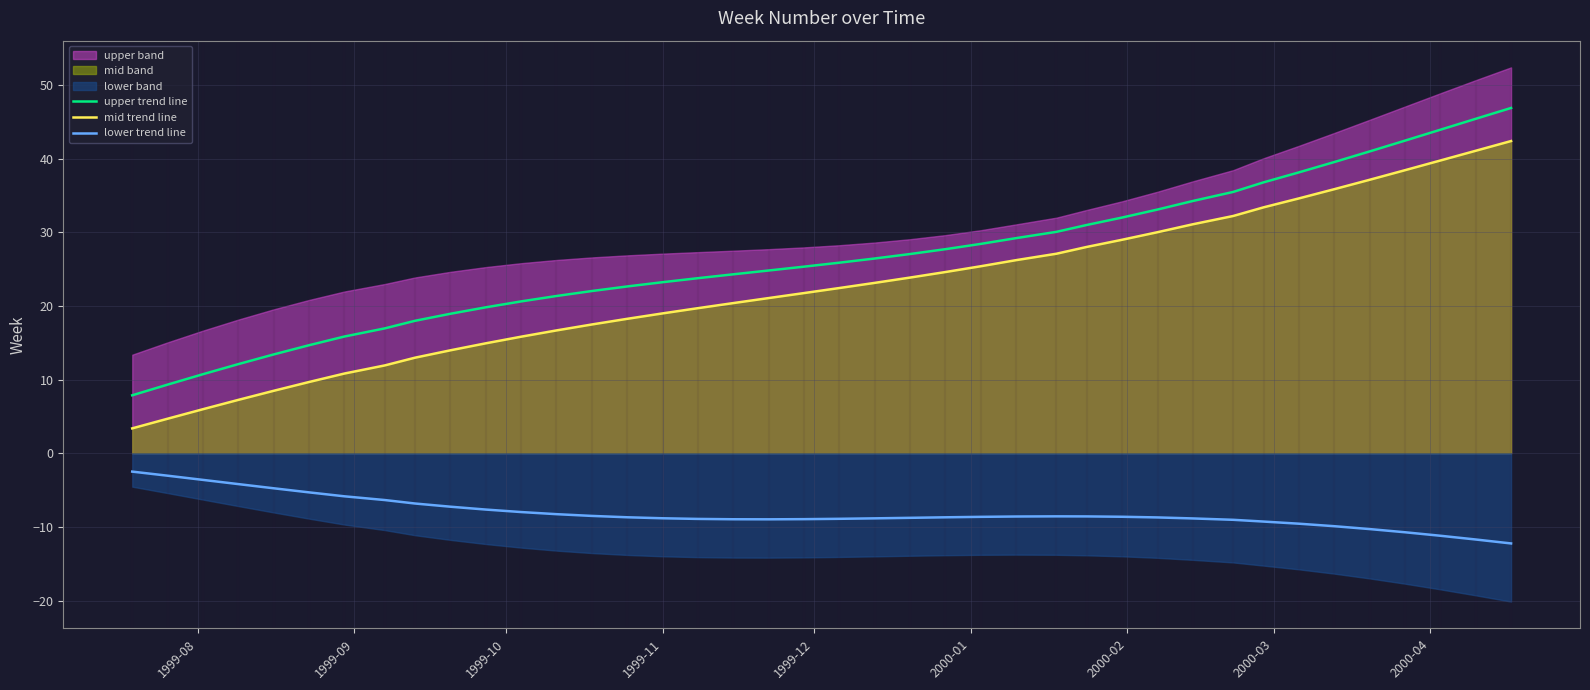

True or false: mid trend line and upper trend line intersect in this chart.

False